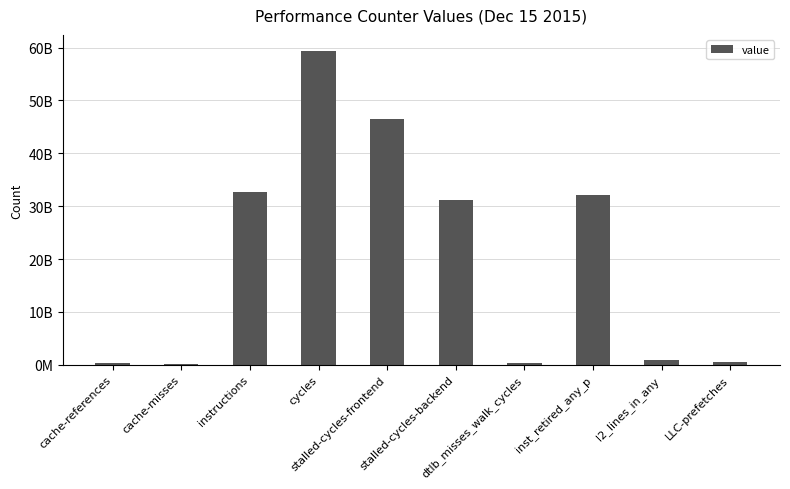

Are the bars horizontal?

No